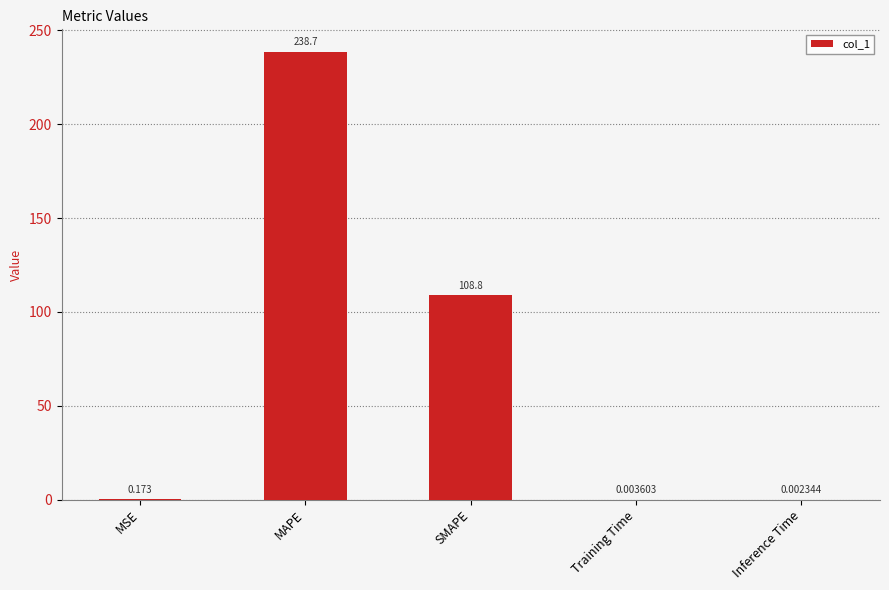

What is the average value?

69.5